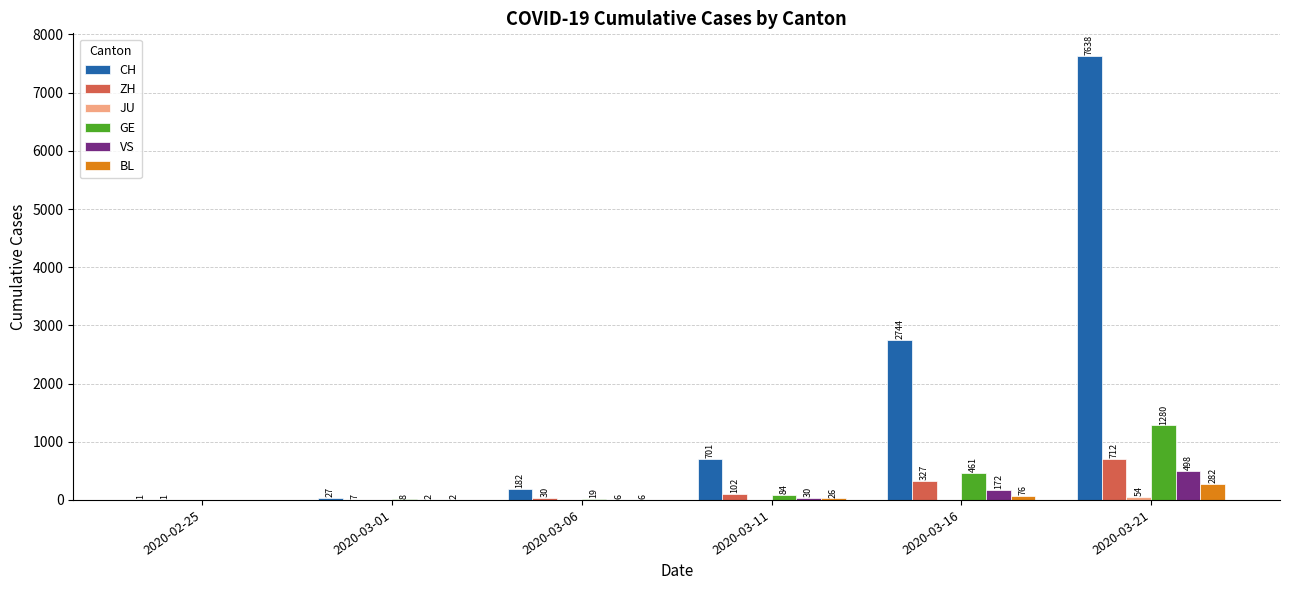

Which series has the largest range (max minus min)?

CH